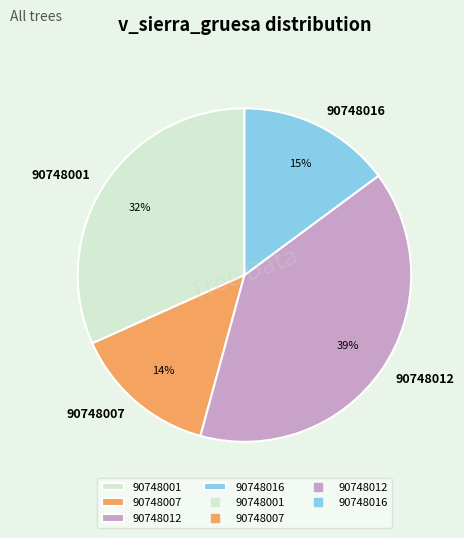

To the nearest percent, what percentage of the pie is 90748016?

15%